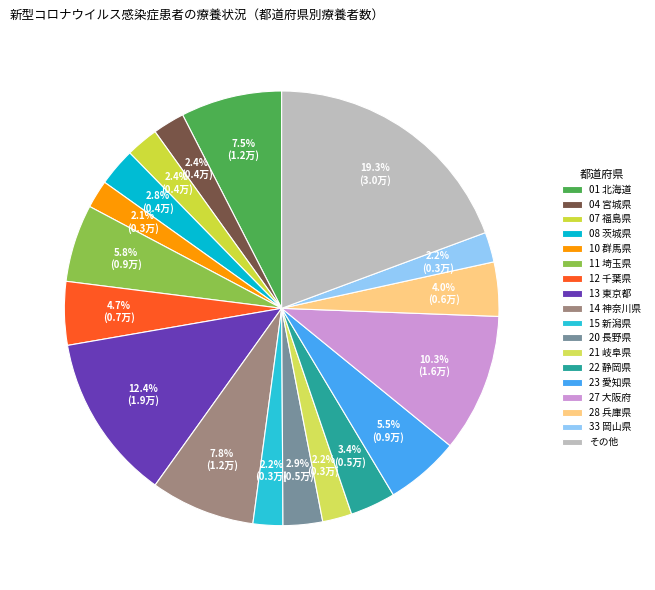

Count the number of slices in the pie.

18